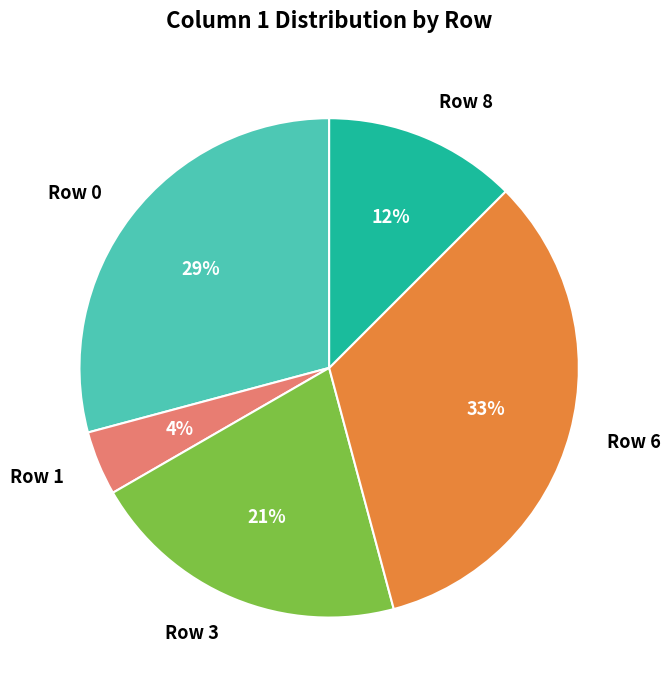

To the nearest percent, what is the average slice percentage?

20%